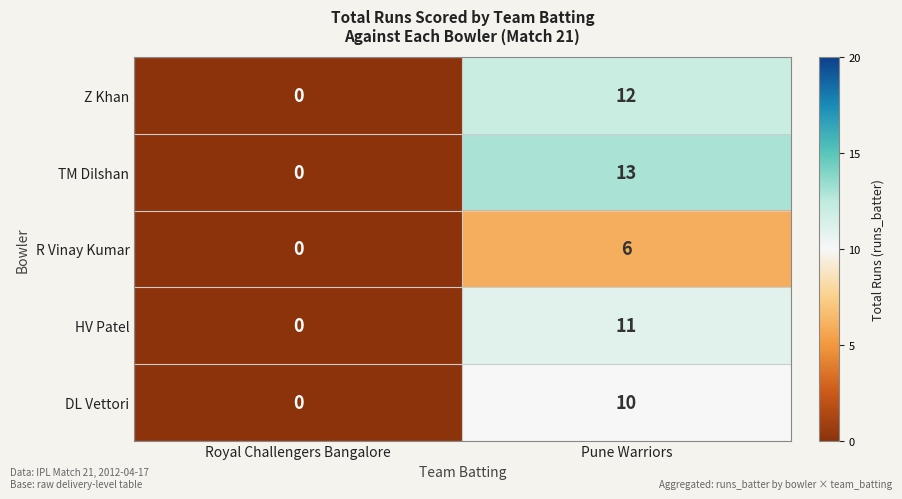

What is the difference between the TM Dilshan values at Pune Warriors and Royal Challengers Bangalore?

13